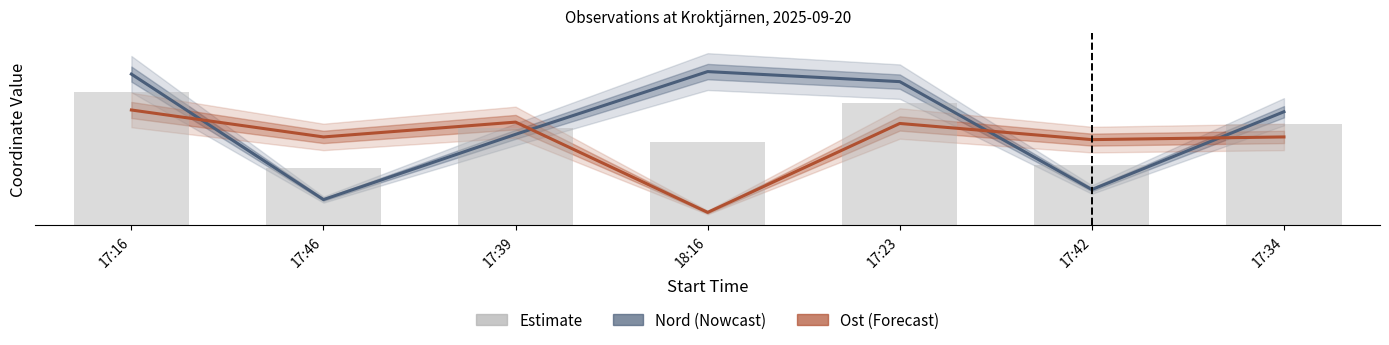

Where does the Estimate (avg) series first go above 757?

17:16